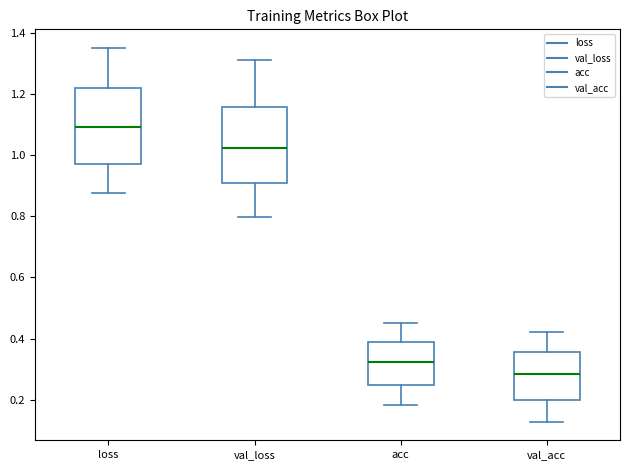

Reading left to right, read every box against the y-axis: the position of its median line, the range the box covers, and the ends of its whiskers. The values are not printed on the chart, so give them approximately, as read against the axis.

loss: median 1.10, box 0.98 to 1.22, whiskers 0.88 to 1.36
val_loss: median 1.02, box 0.90 to 1.16, whiskers 0.80 to 1.32
acc: median 0.32, box 0.24 to 0.38, whiskers 0.18 to 0.46
val_acc: median 0.28, box 0.20 to 0.36, whiskers 0.12 to 0.42